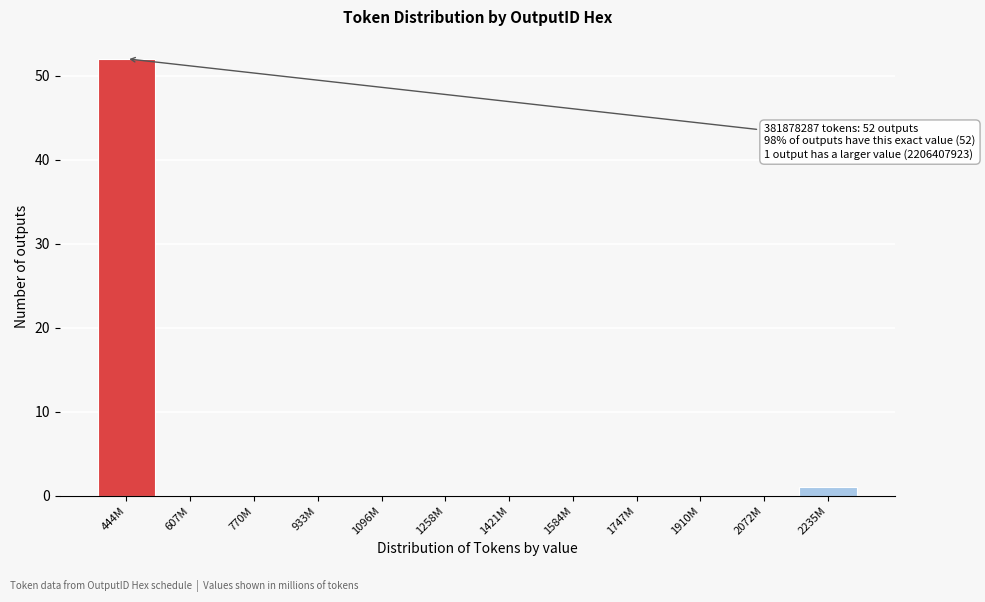

Reading left to right, extract all data points from this chart.

444M=52	607M=0	770M=0	933M=0	1096M=0	1258M=0	1421M=0	1584M=0	1747M=0	1910M=0	2072M=0	2235M=1